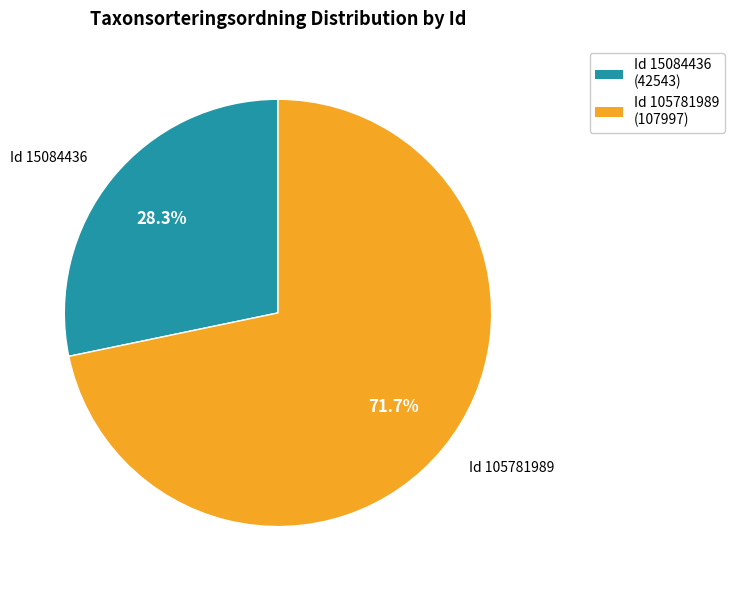

Rank the categories by value from lowest to highest.

Id 15084436 (42543), Id 105781989 (107997)